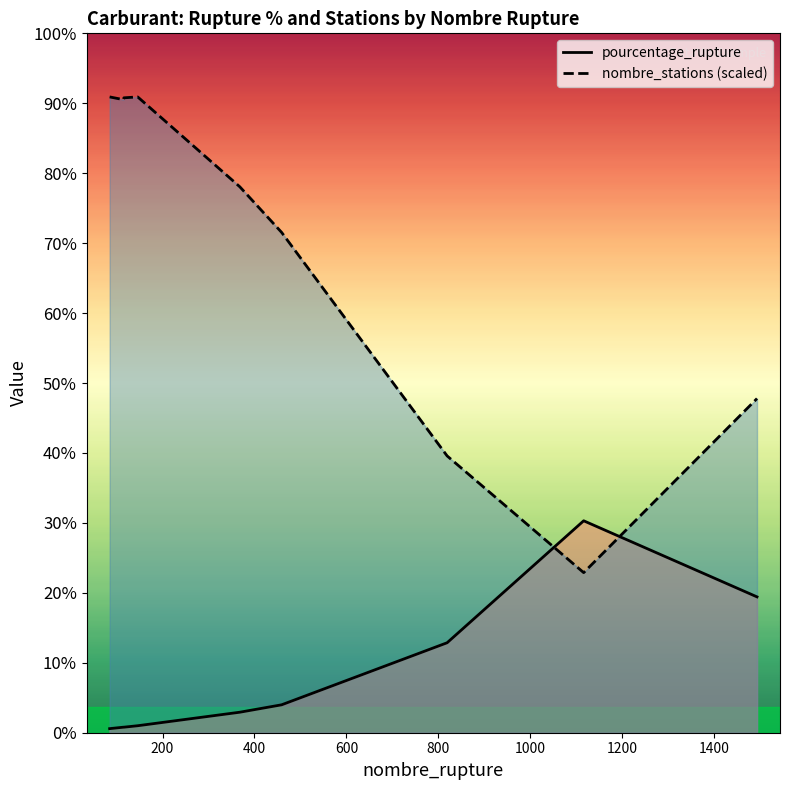

What is the value of the nombre_stations (scaled) point at the 1st from the left?

135.5